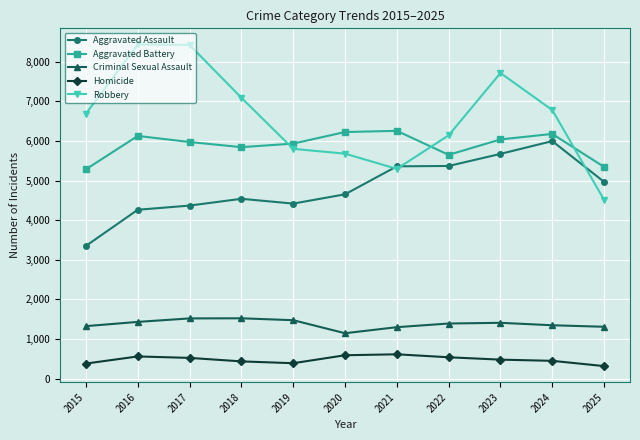

True or false: Homicide and Criminal Sexual Assault intersect in this chart.

False